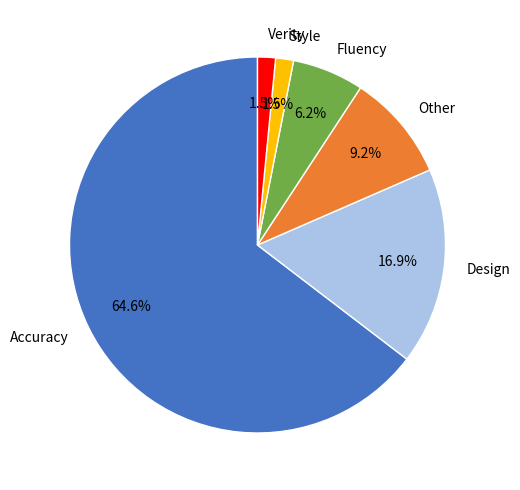

Does Accuracy represent more than half of the total?

Yes